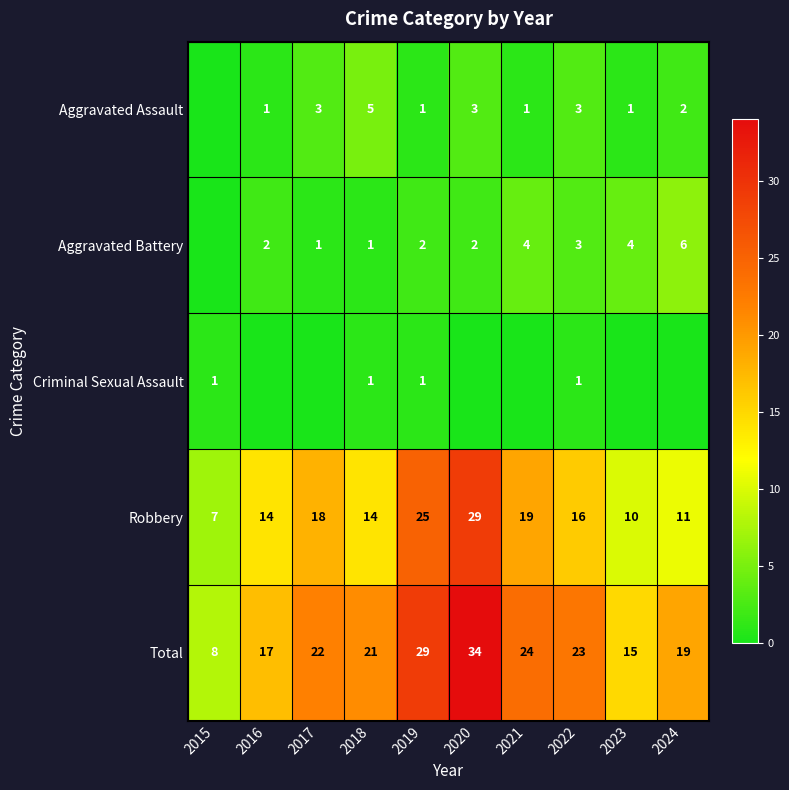

The Robbery series shows 37 at 2019. True or false?

False